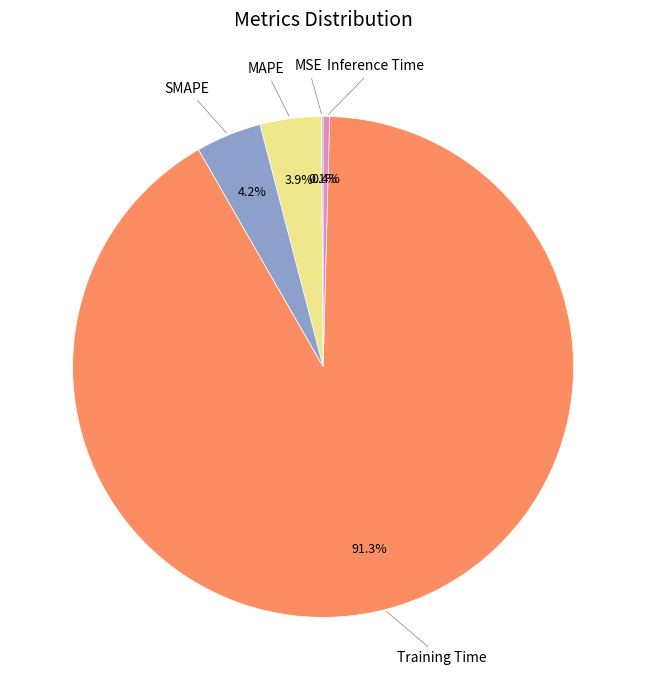

Does any single category account for the majority?

Yes